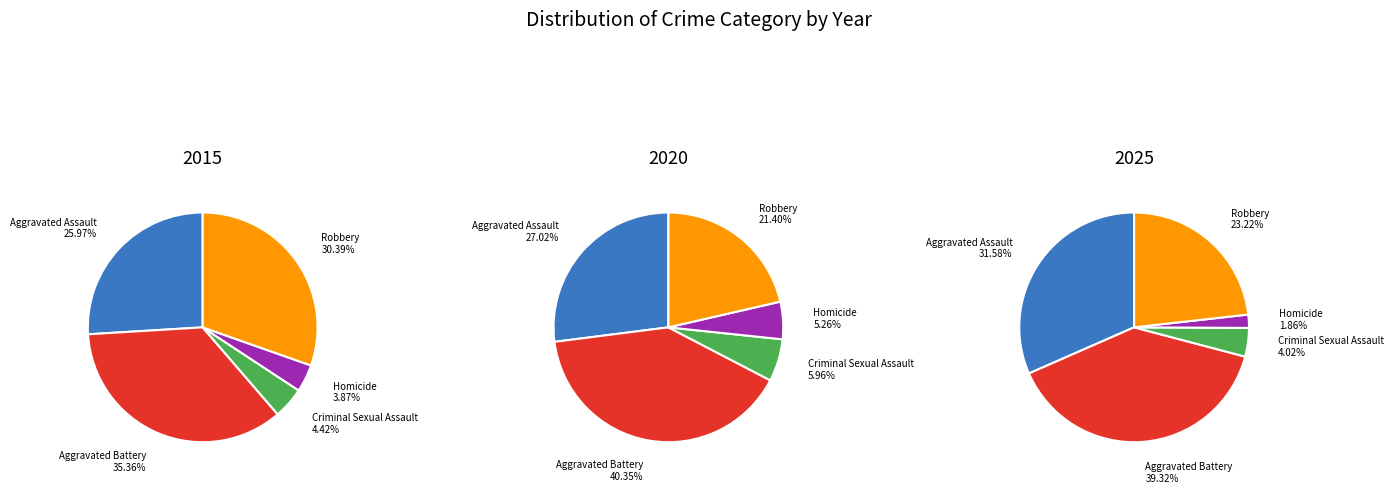

Does any single category account for the majority?

No